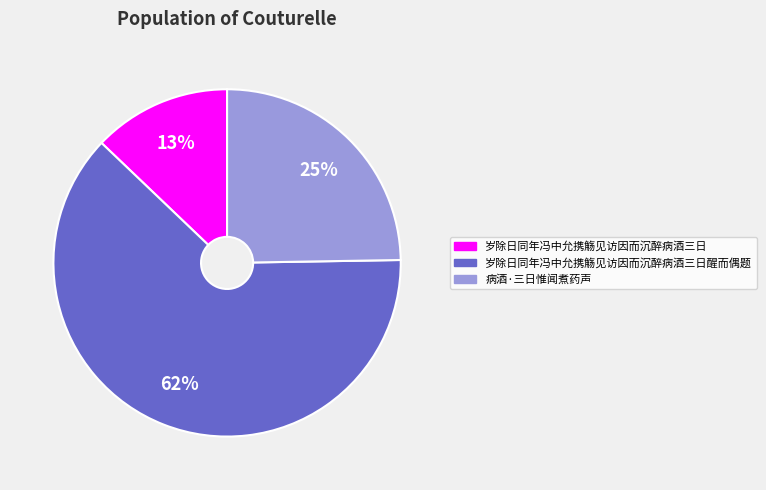

Is there any slice that represents more than half of the pie?

Yes